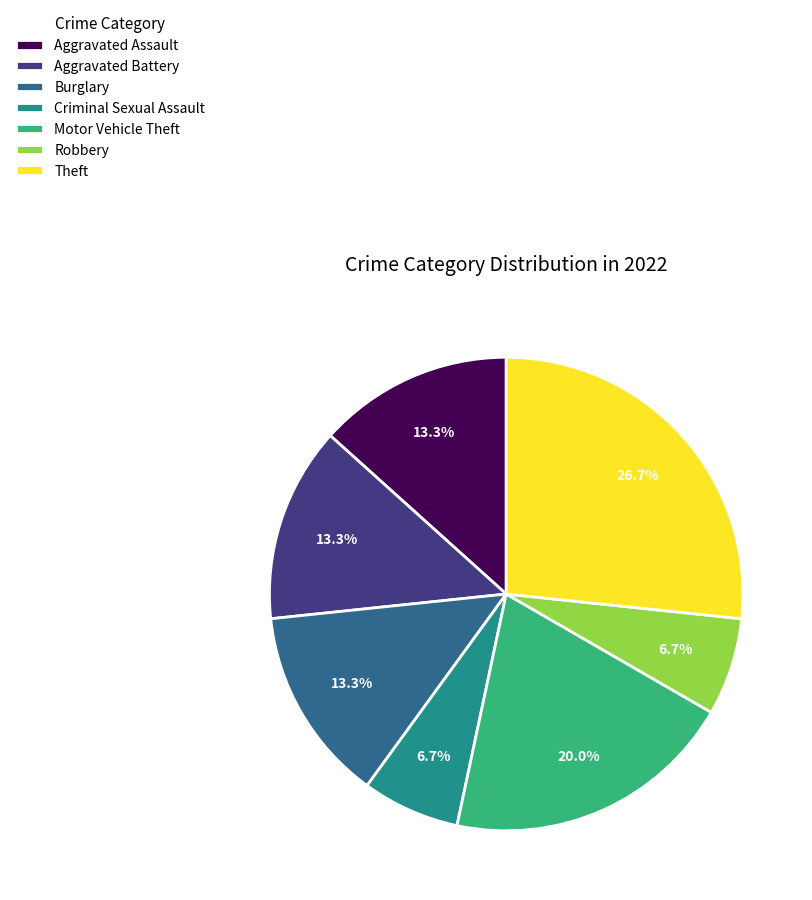

Combined, do Robbery and Motor Vehicle Theft account for over 50%?

No